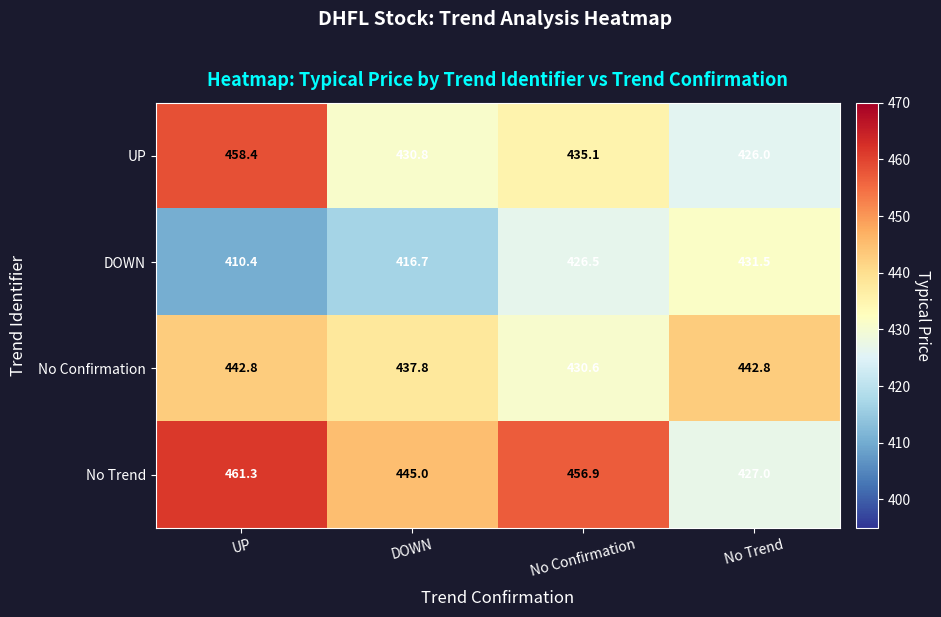

At which category is the sum across all series the highest?

UP